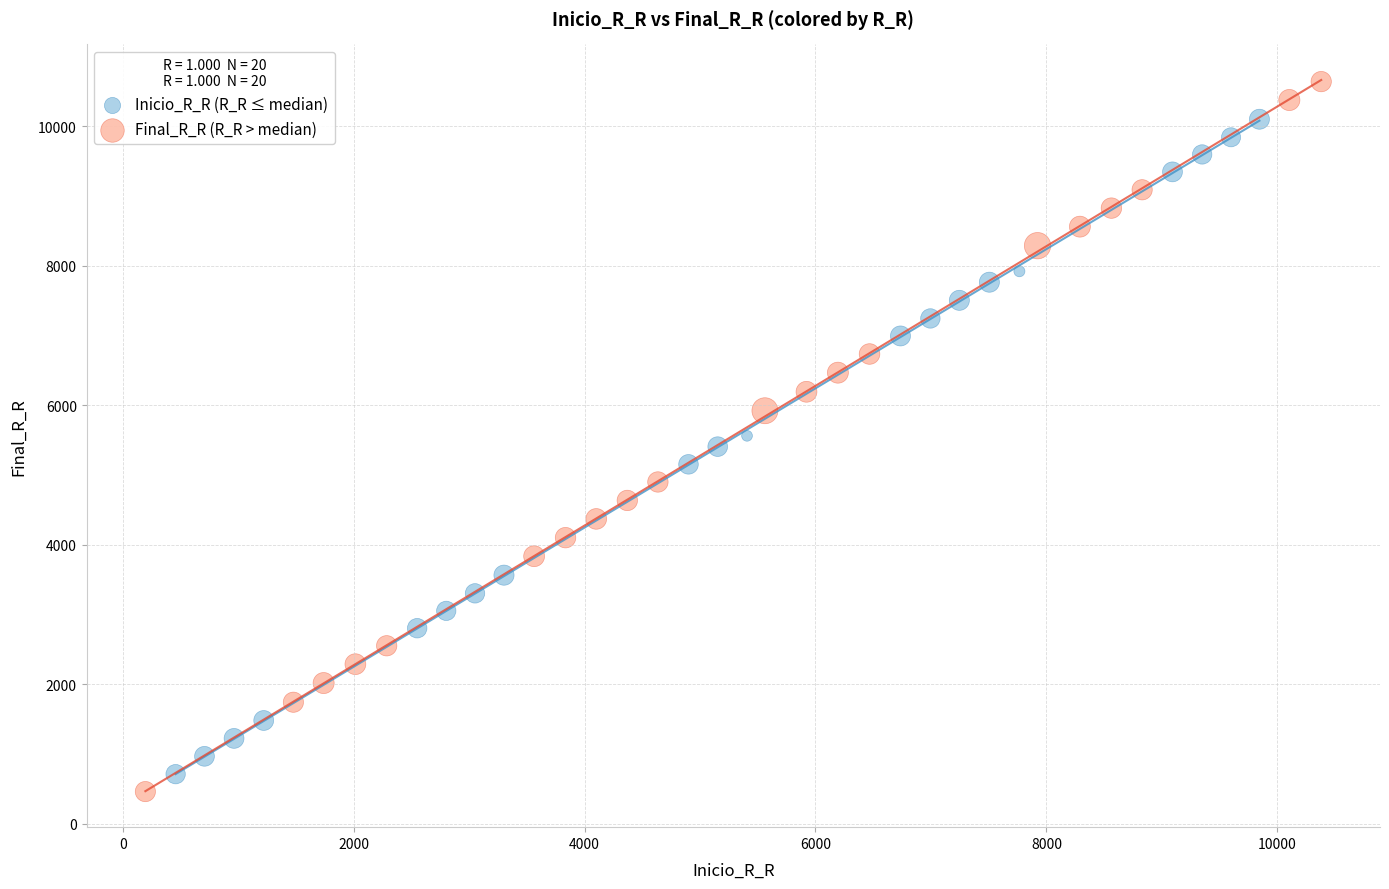

Which series reaches the maximum Y coordinate?

Final_R_R (R_R > median)